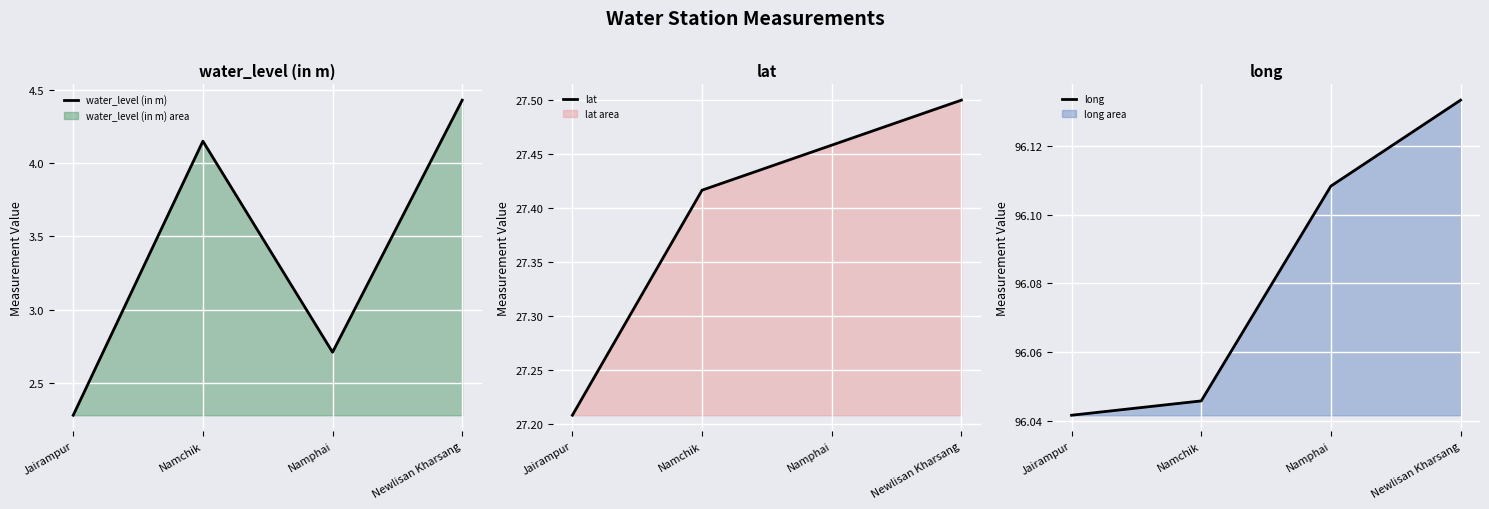

Reading right to left, list all the values displayed in this chart.

water_level (in m): 4.4	2.7	4.2	2.3
lat: 27.5	27.5	27.4	27.2
long: 96.1	96.1	96.0	96.0